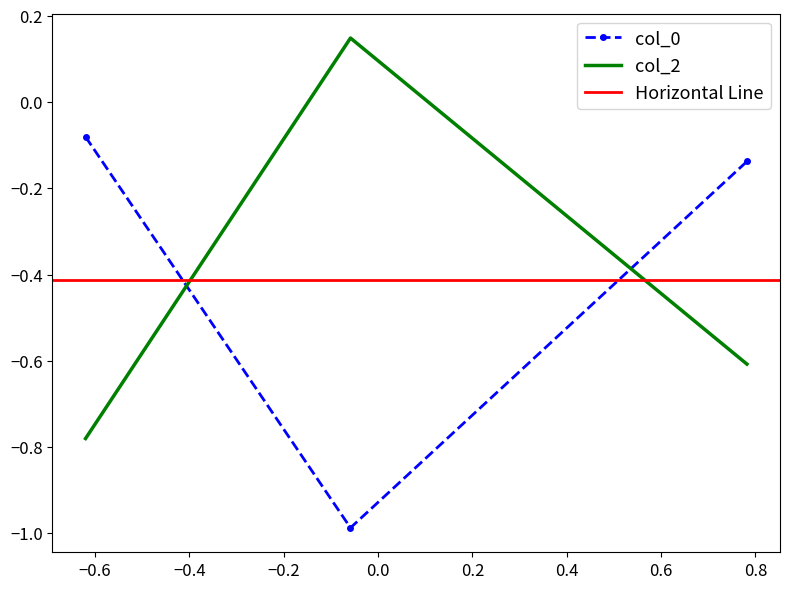

How many col_2 values are between 0 and 1?

1